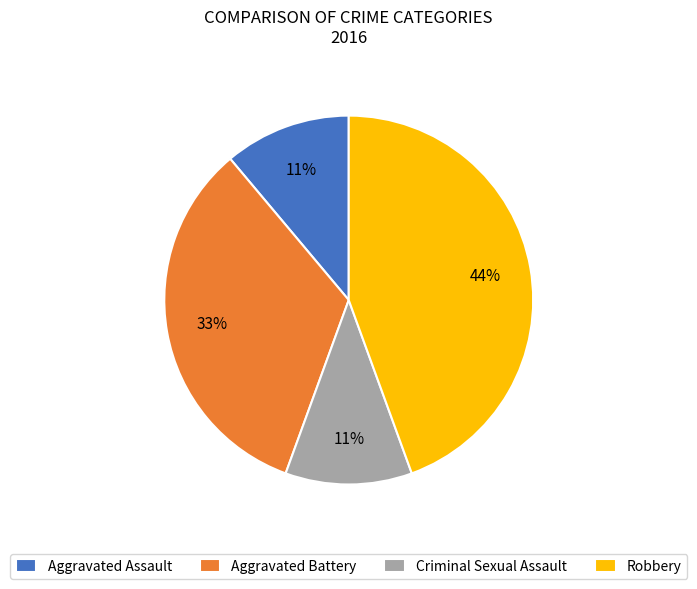

Is the sum of Criminal Sexual Assault and Robbery greater than half?

Yes